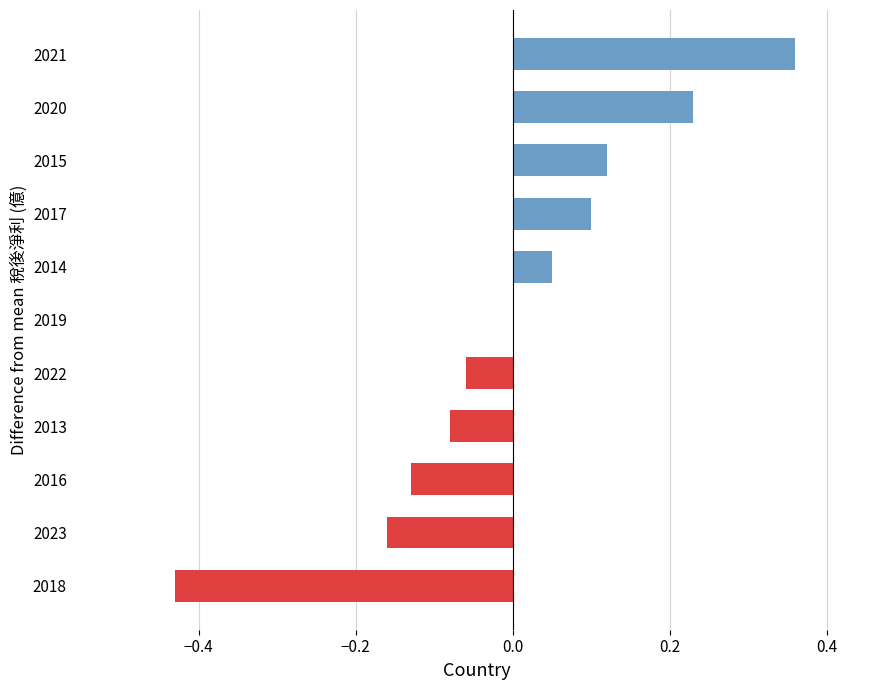

What is the change in value from 2018 to 2021?

+0.8